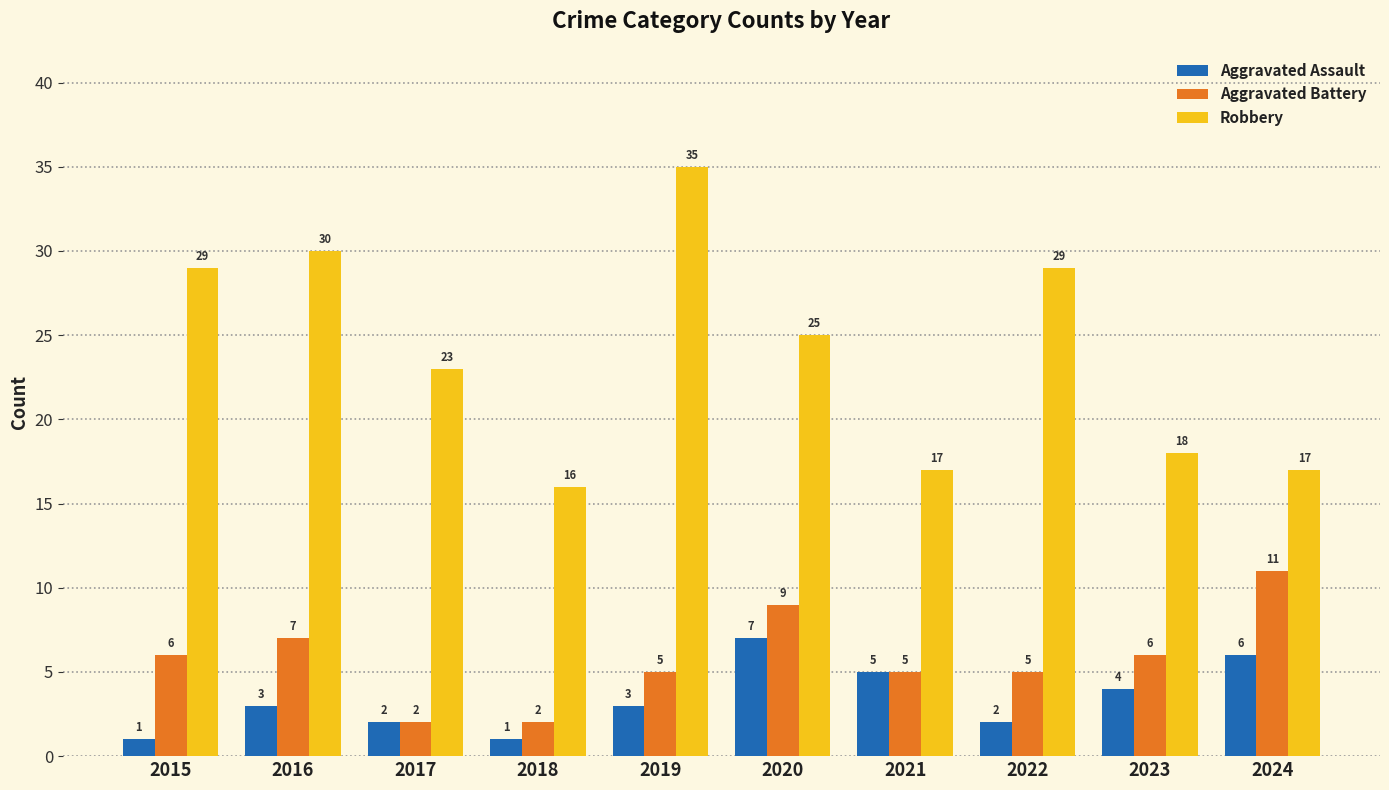

List the series in order of their peak value, lowest first.

Aggravated Assault, Aggravated Battery, Robbery